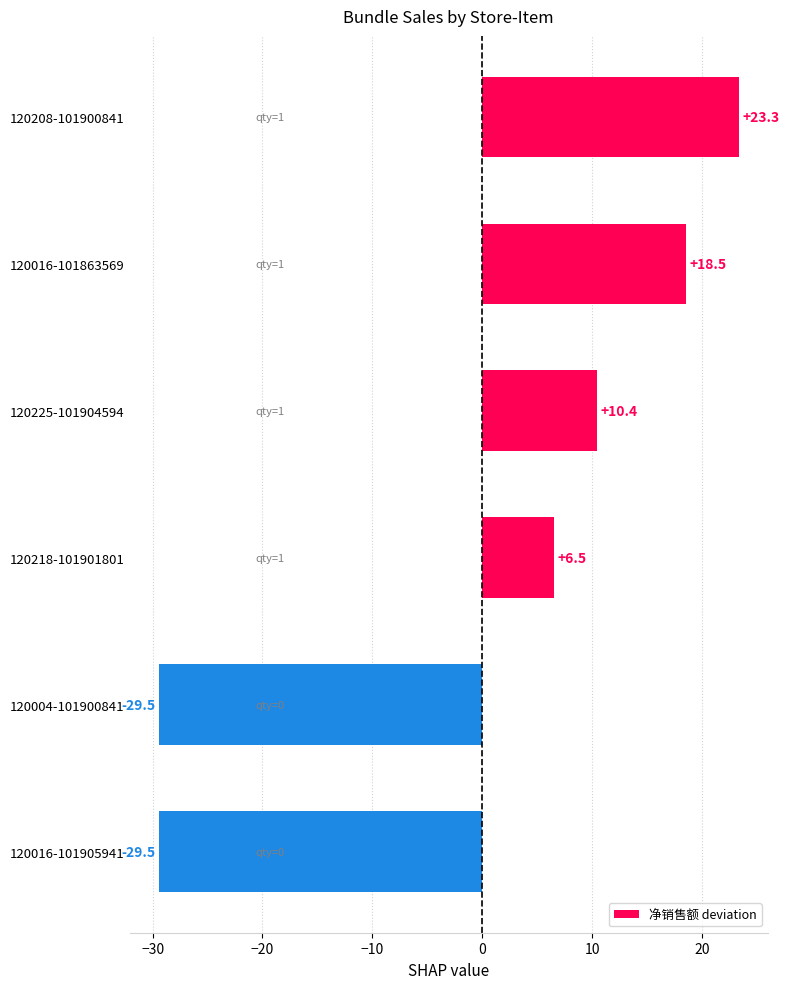

At which label is the value closest to -3?

120218-101901801